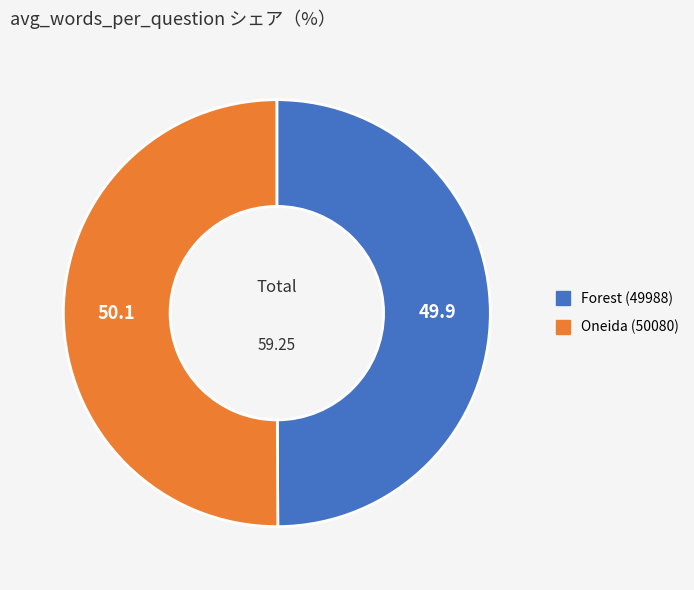

What is the ratio of the value at Oneida (50080) to the value at Forest (49988)?

1.0